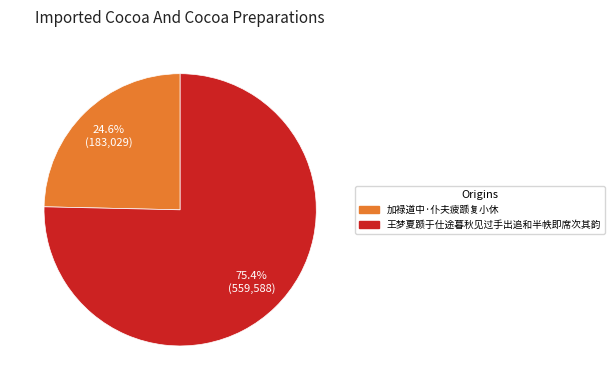

True or false: 加禄道中·仆夫疲踬复小休 accounts for 31% of the total.

False